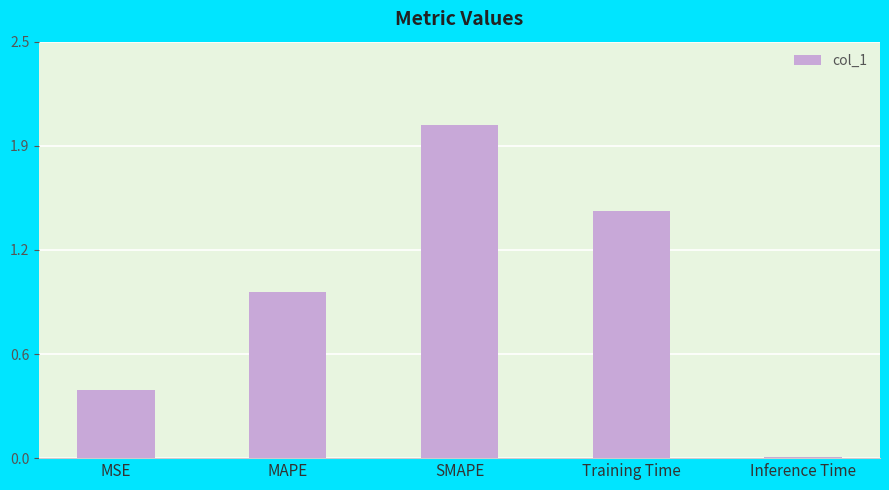

Are the bars horizontal?

No